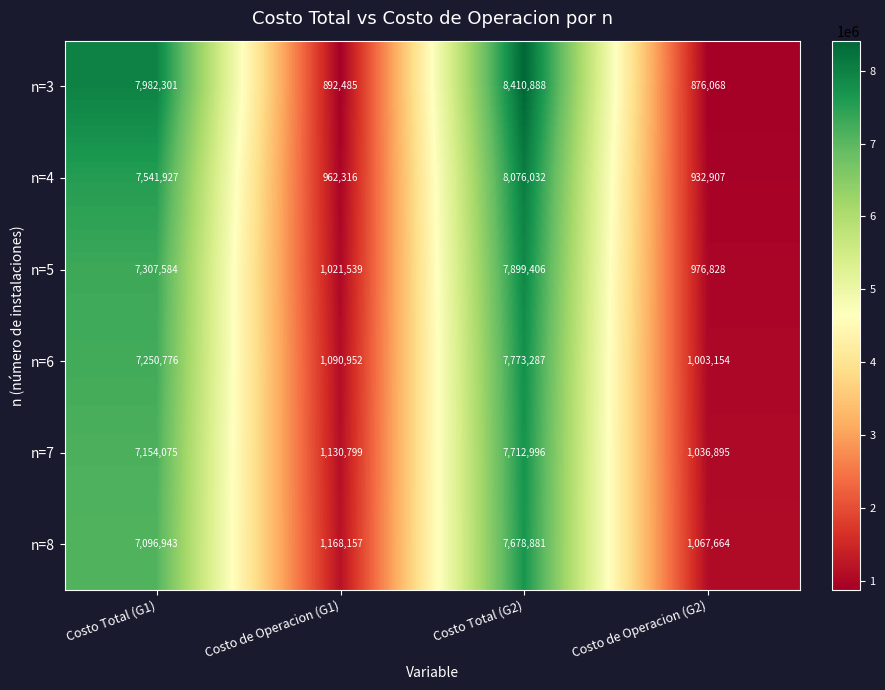

What is the minimum value shown in the chart?

876068